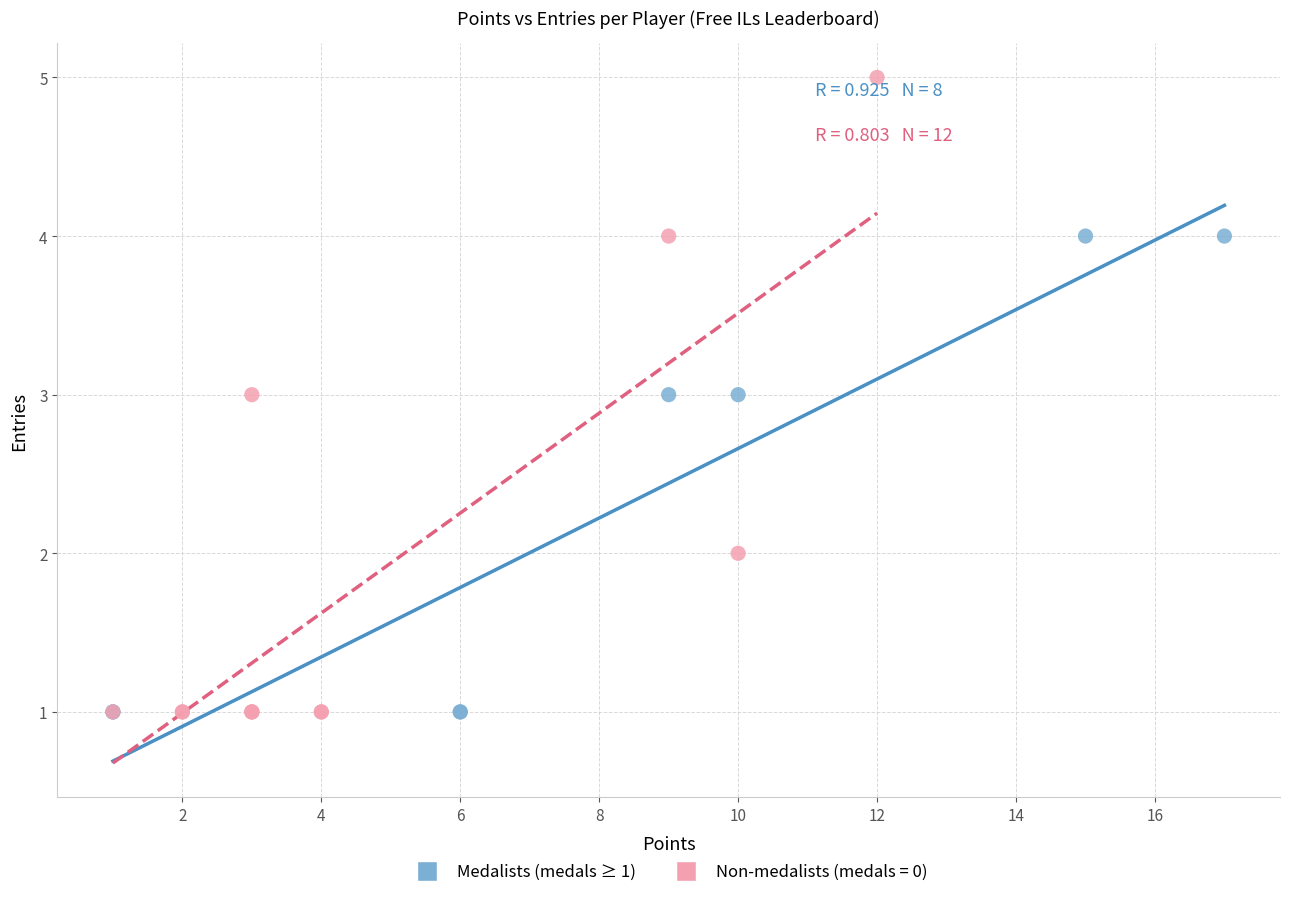

Which series contains the highest Y value?

Non-medalists (medals = 0)